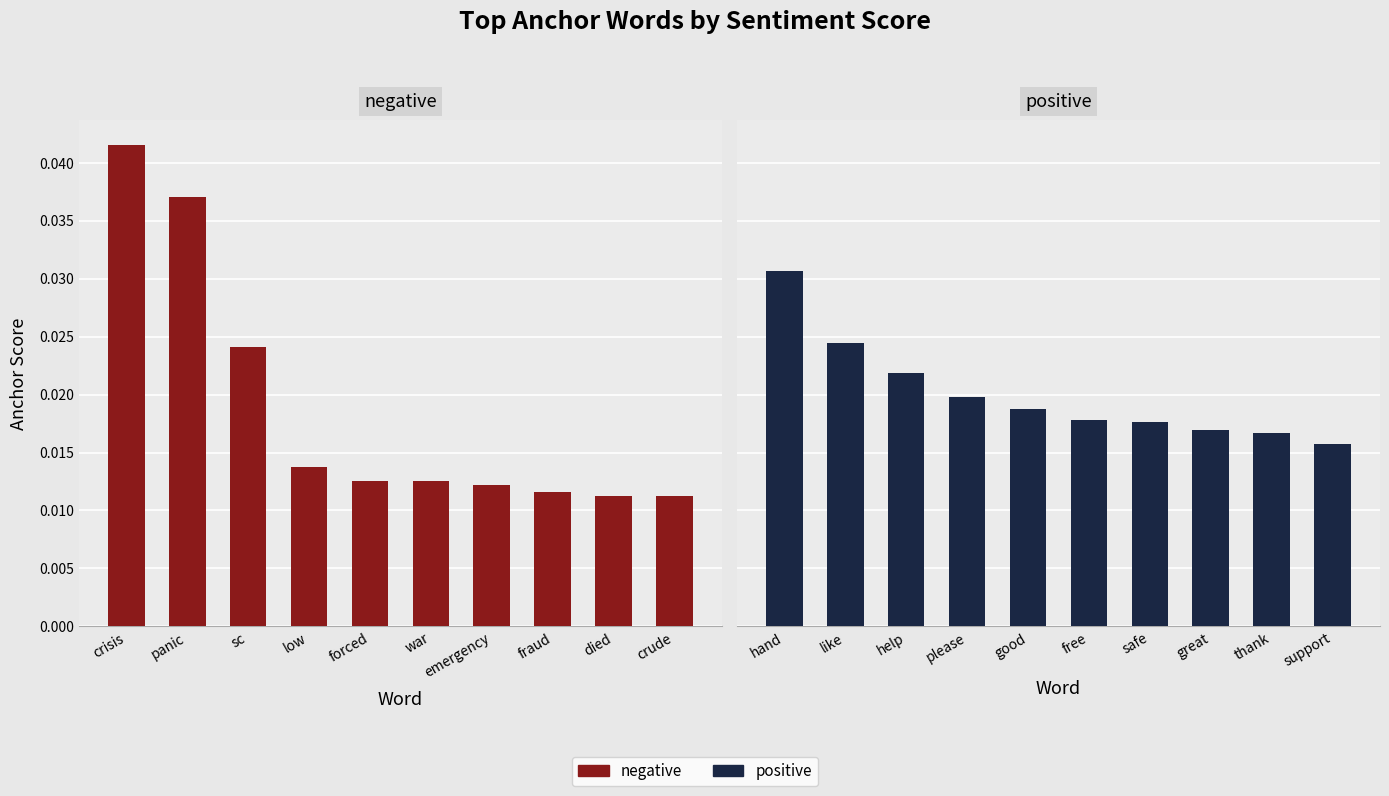

Is it true that negative equals 0.0 at emergency?

False